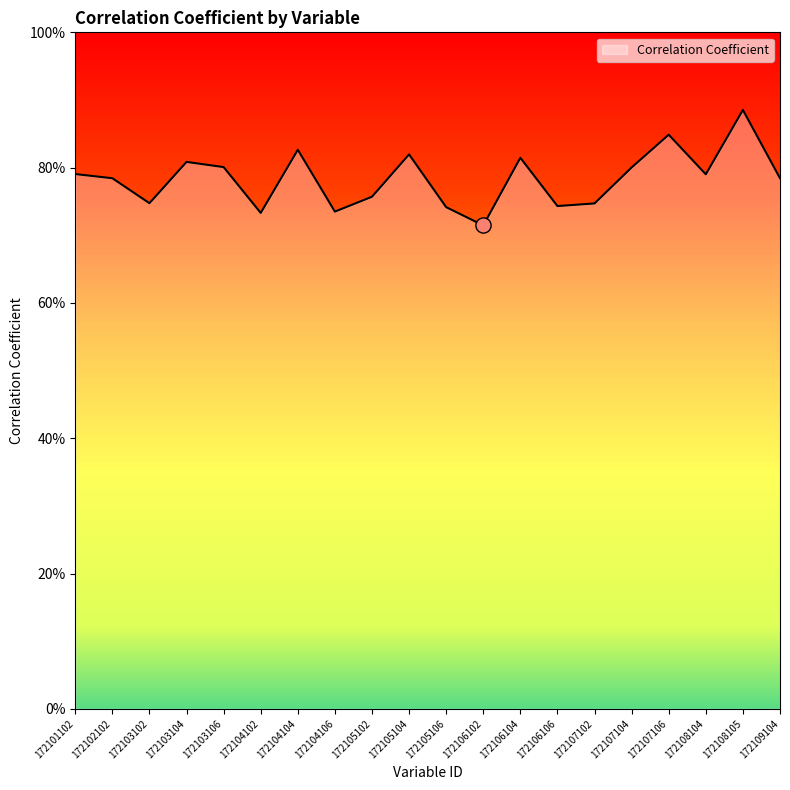

Does the chart have visible grid lines?

No